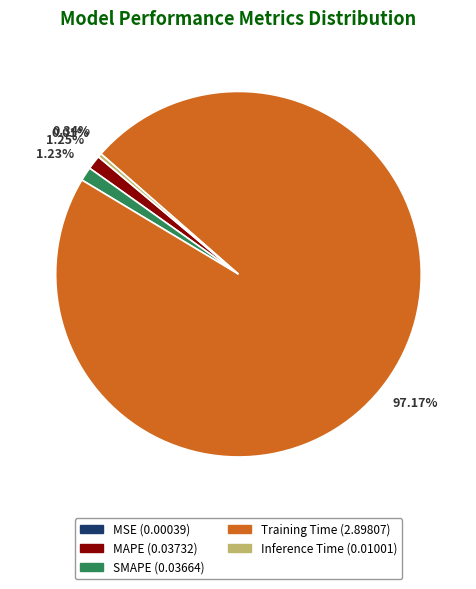

What is the majority slice?

Training Time